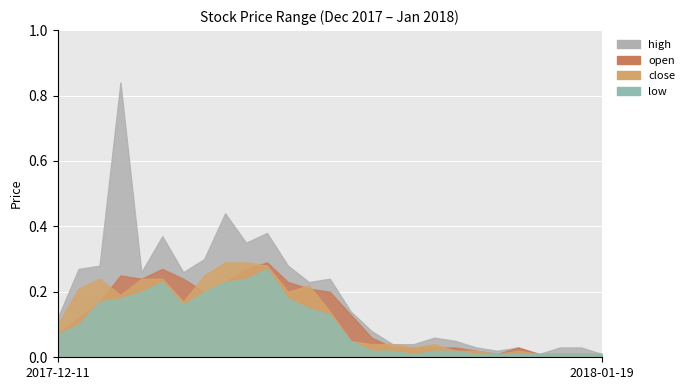

What is the total value across all series at 2018-01-18?

0.1